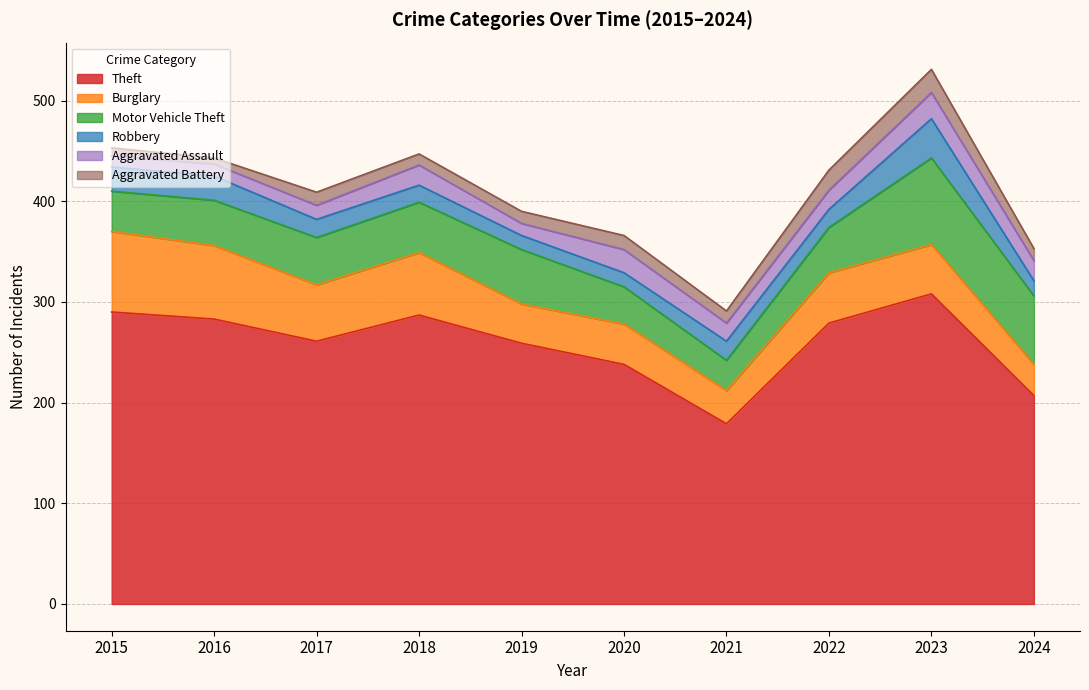

Which category has the highest value across all series?

2023